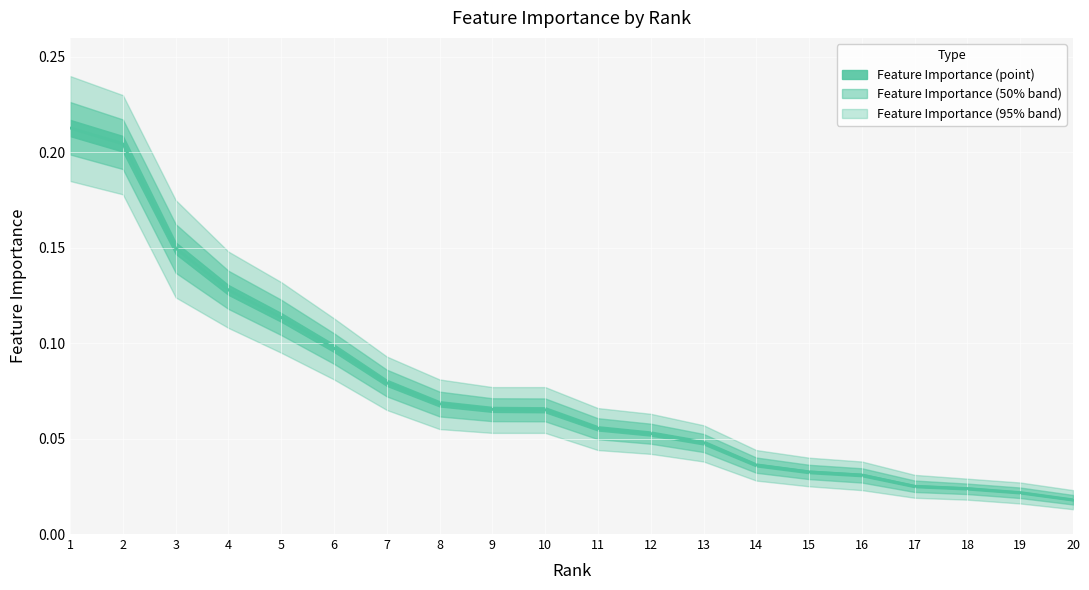

True or false: feature_importance and upper cross at least once.

False